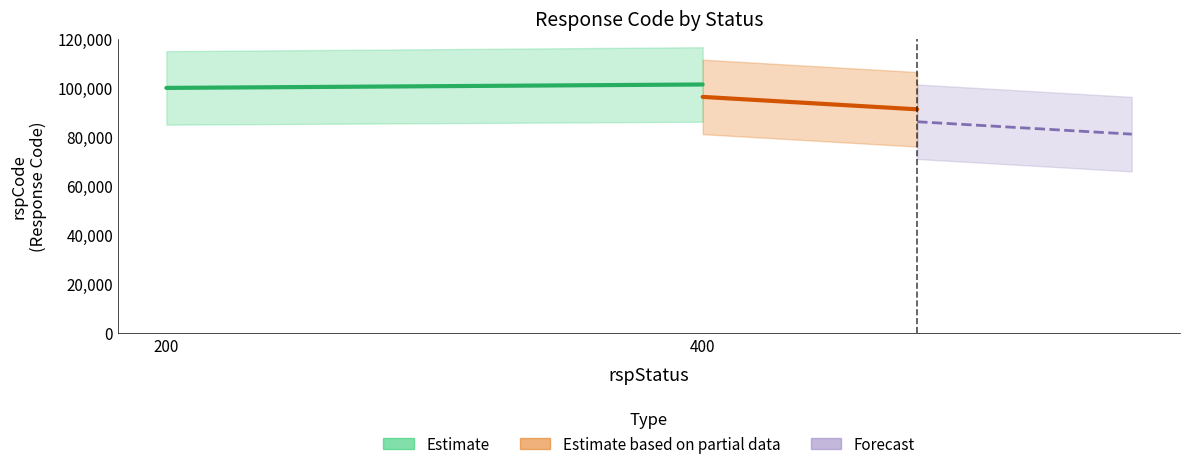

Which series has the largest total across all categories?

Estimate